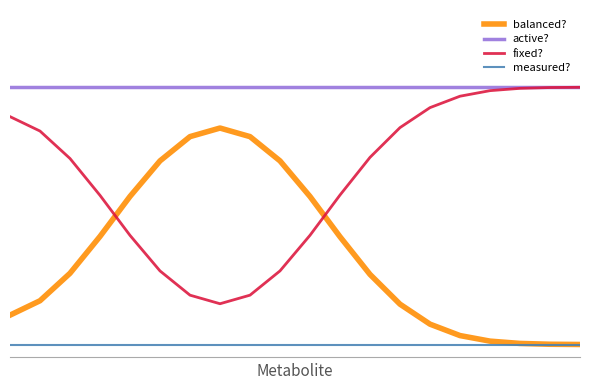

Is this an area chart (filled region under the line)?

No